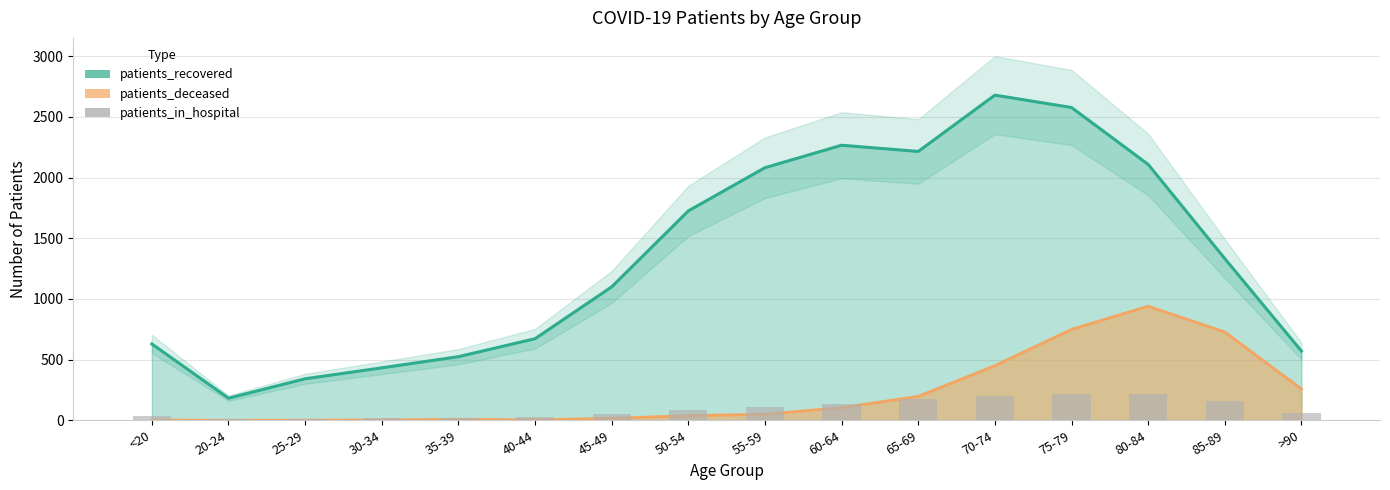

List the labels in order of value, smallest first.

25-29, 20-24, 30-34, 35-39, 40-44, <20, 45-49, >90, 50-54, 55-59, 60-64, 85-89, 65-69, 70-74, 75-79, 80-84